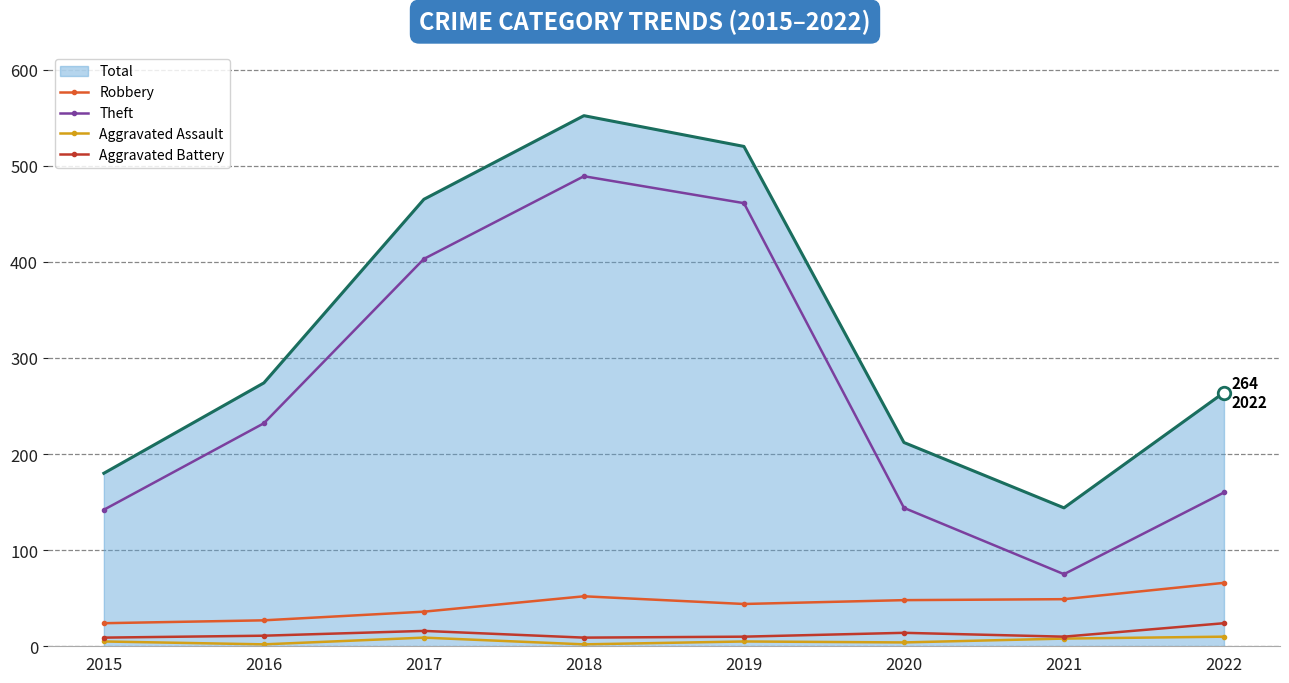

Where is the first local minimum for Theft?

2021